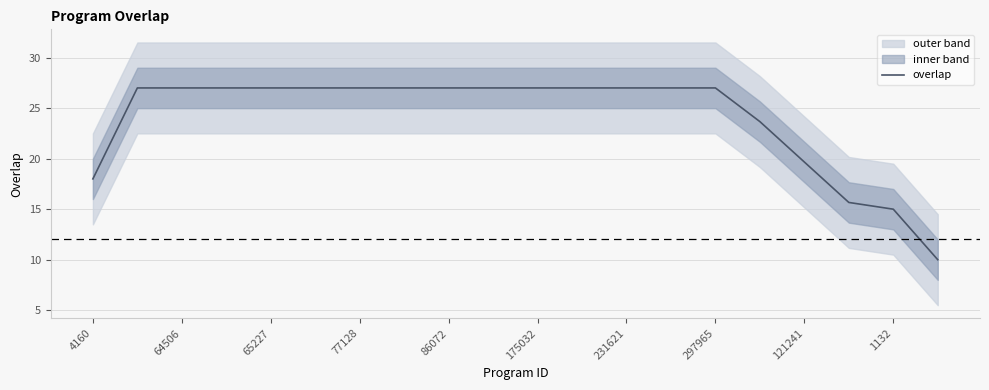

True or false: the data has more than 1 interior local peaks.

False